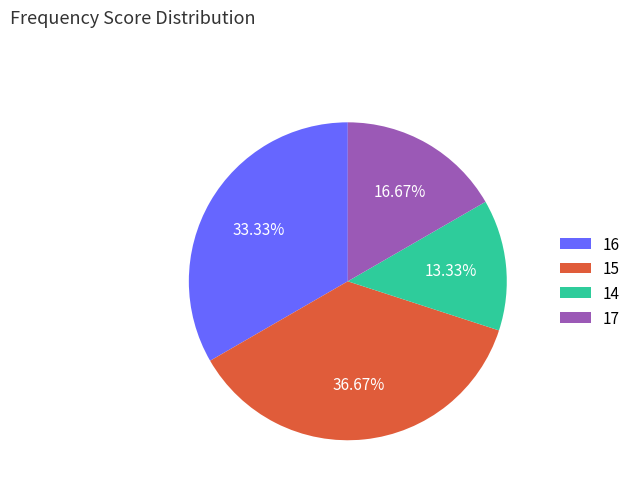

Which slice is the largest?

15